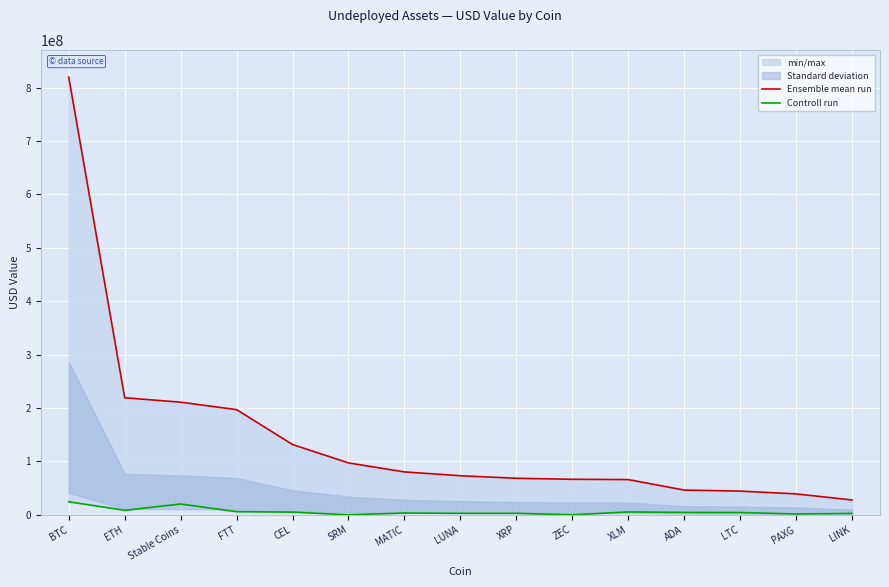

Does the chart display data point markers on the line(s)?

No